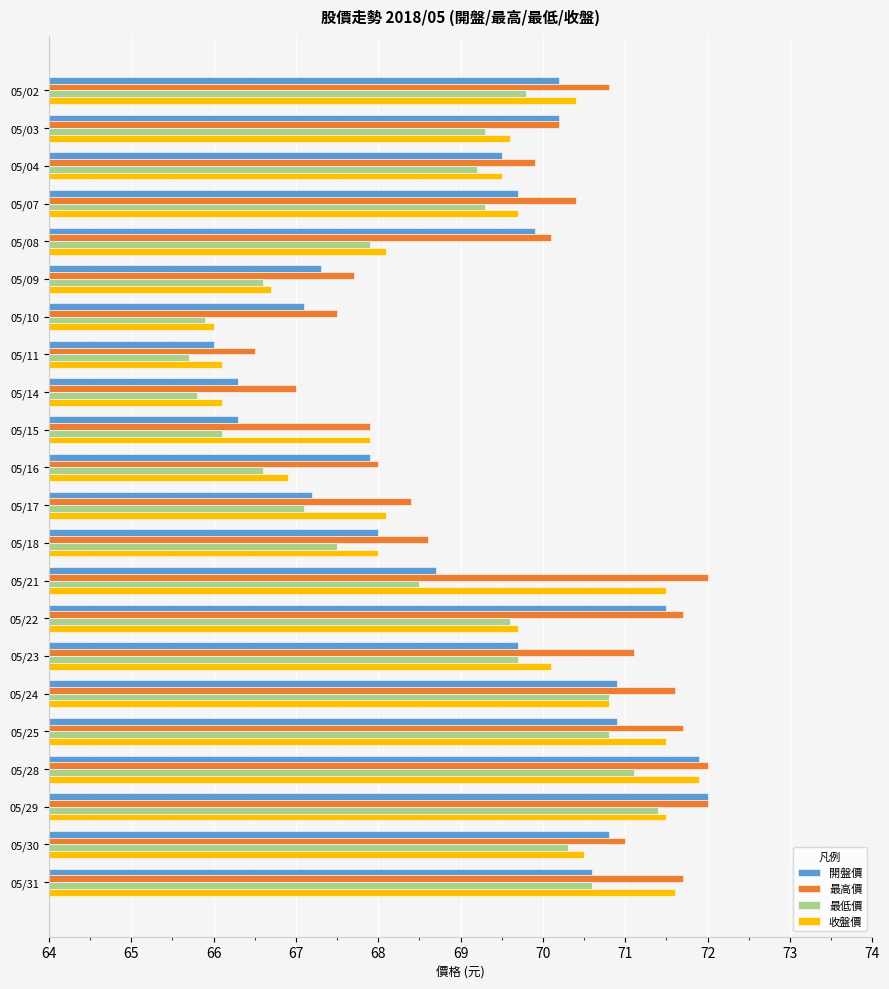

Which series has the largest total across all categories?

最高價